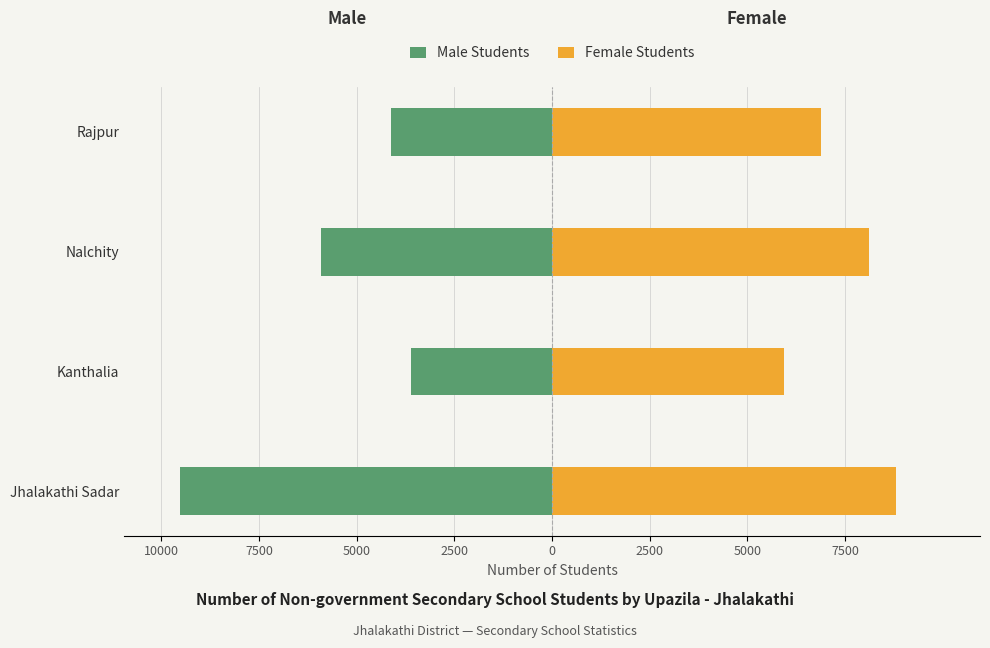

Reading right to left, extract all data points from this chart.

Male Students: -4120	-5914	-3619	-9522
Female Students: 6880	8098	5922	8788